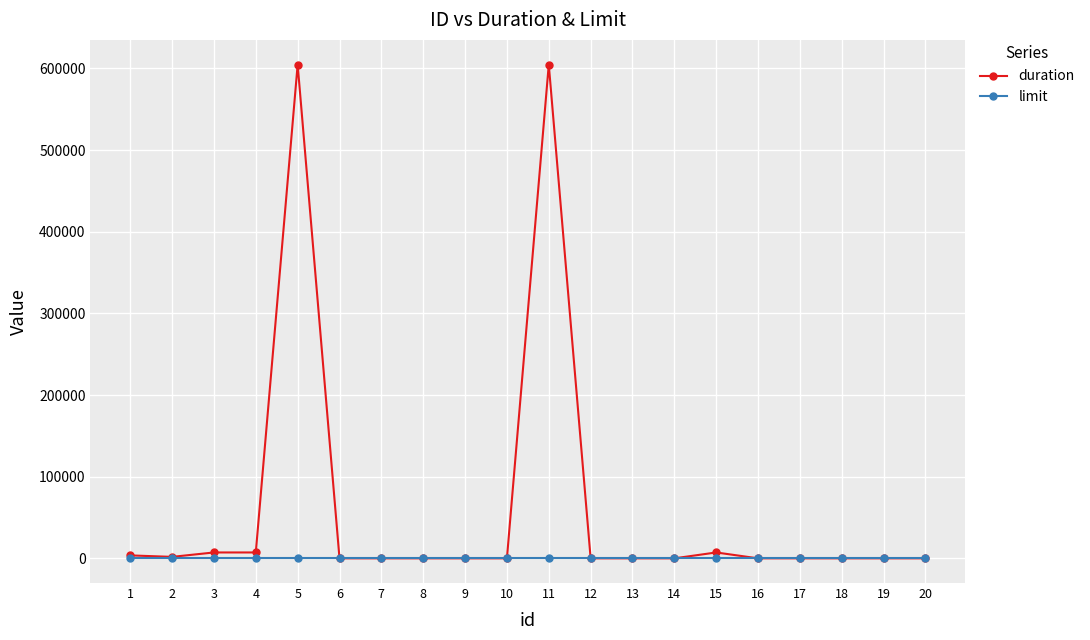

Which series has the largest total across all categories?

duration